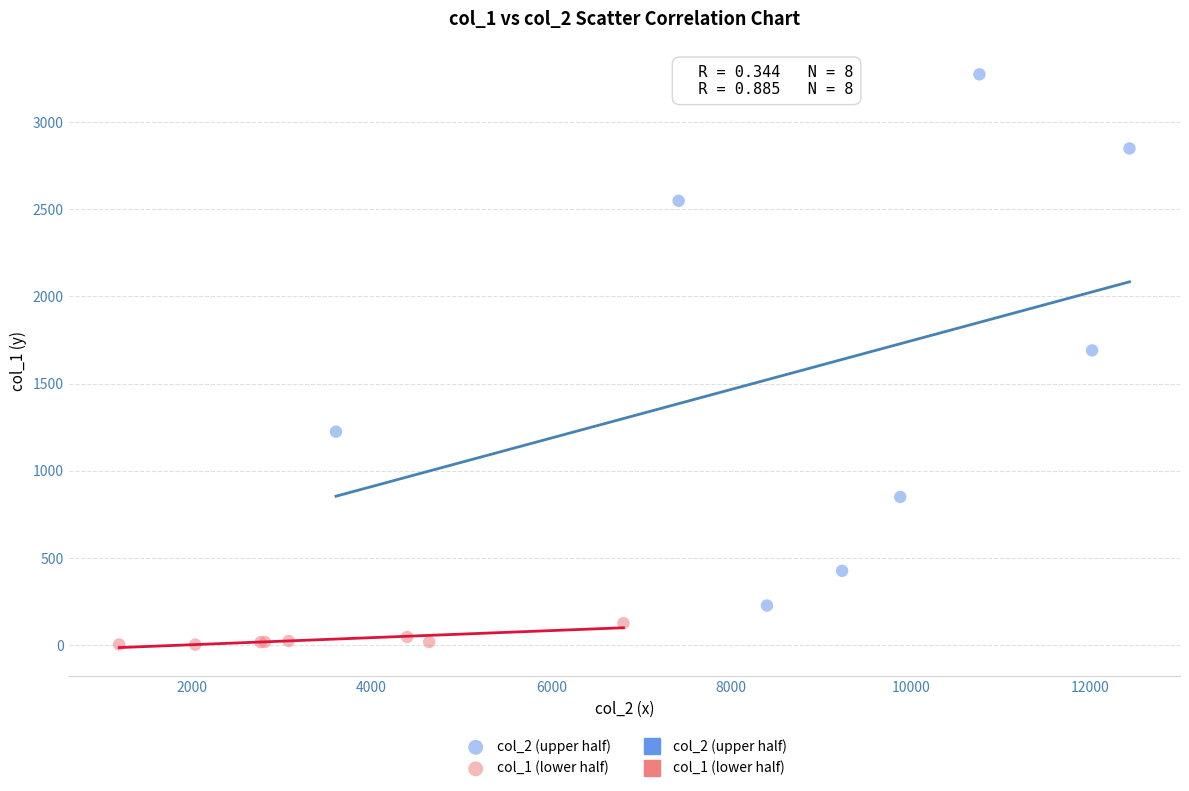

Which series contains the highest Y value?

col_2 (upper half)